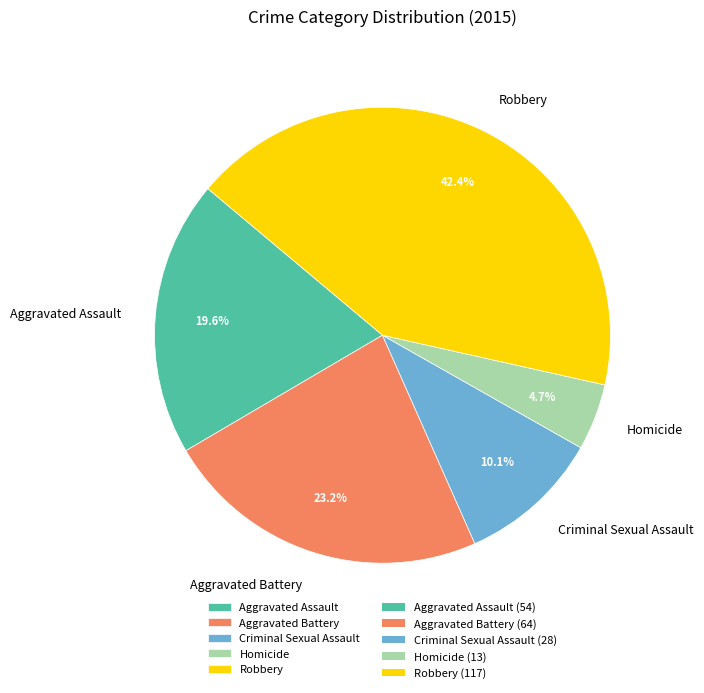

Count the number of slices in the pie.

5